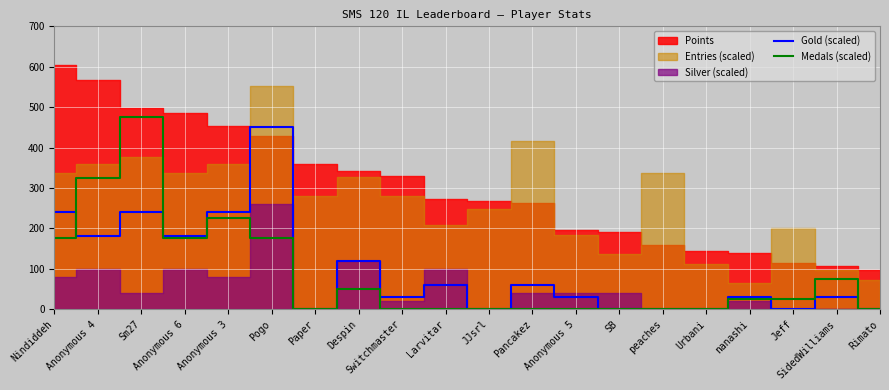

How many times do Medals (scaled) and Gold (scaled) cross each other?

3